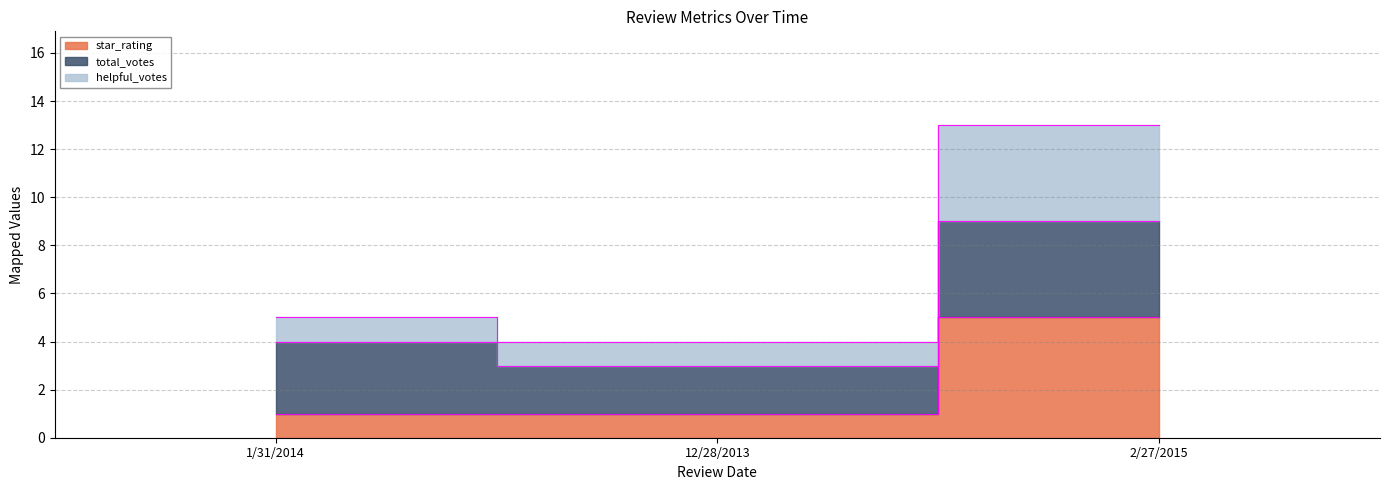

What is the label of the 2nd point from the right?

12/28/2013